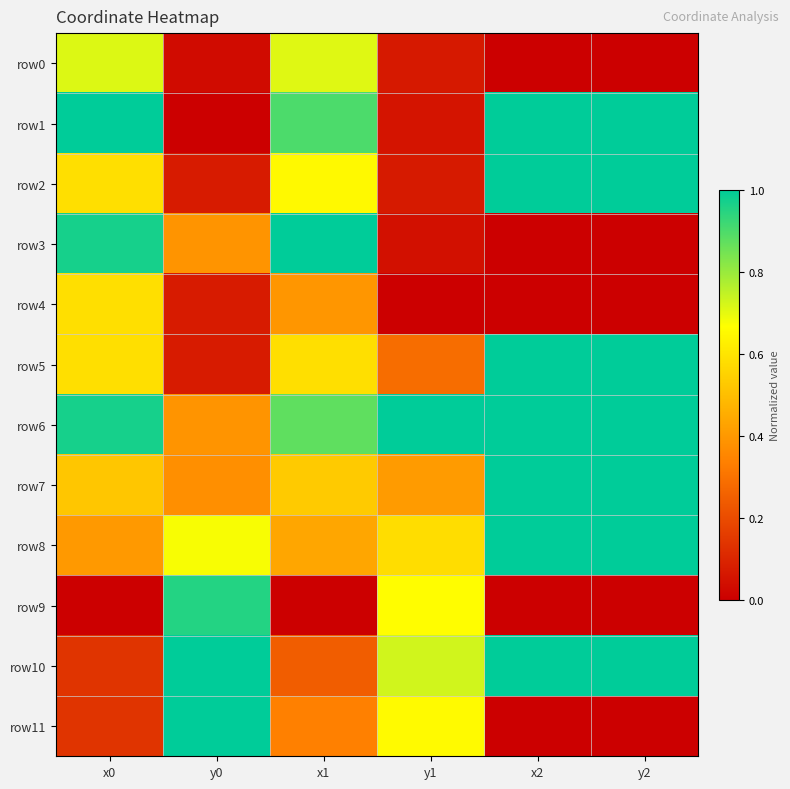

Reading left to right, list all the values displayed in this chart.

row0: x0=0.7	y0=0.0	x1=0.7	y1=0.1	x2=0.0	y2=0.0
row1: x0=1.0	y0=0.0	x1=0.9	y1=0.1	x2=1.0	y2=1.0
row2: x0=0.6	y0=0.1	x1=0.7	y1=0.1	x2=1.0	y2=1.0
row3: x0=1.0	y0=0.4	x1=1.0	y1=0.0	x2=0.0	y2=0.0
row4: x0=0.6	y0=0.1	x1=0.4	y1=0.0	x2=0.0	y2=0.0
row5: x0=0.6	y0=0.1	x1=0.6	y1=0.3	x2=1.0	y2=1.0
row6: x0=1.0	y0=0.4	x1=0.9	y1=1.0	x2=1.0	y2=1.0
row7: x0=0.5	y0=0.4	x1=0.5	y1=0.4	x2=1.0	y2=1.0
row8: x0=0.4	y0=0.7	x1=0.4	y1=0.6	x2=1.0	y2=1.0
row9: x0=0.0	y0=1.0	x1=0.0	y1=0.7	x2=0.0	y2=0.0
row10: x0=0.1	y0=1.0	x1=0.2	y1=0.7	x2=1.0	y2=1.0
row11: x0=0.1	y0=1.0	x1=0.3	y1=0.7	x2=0.0	y2=0.0